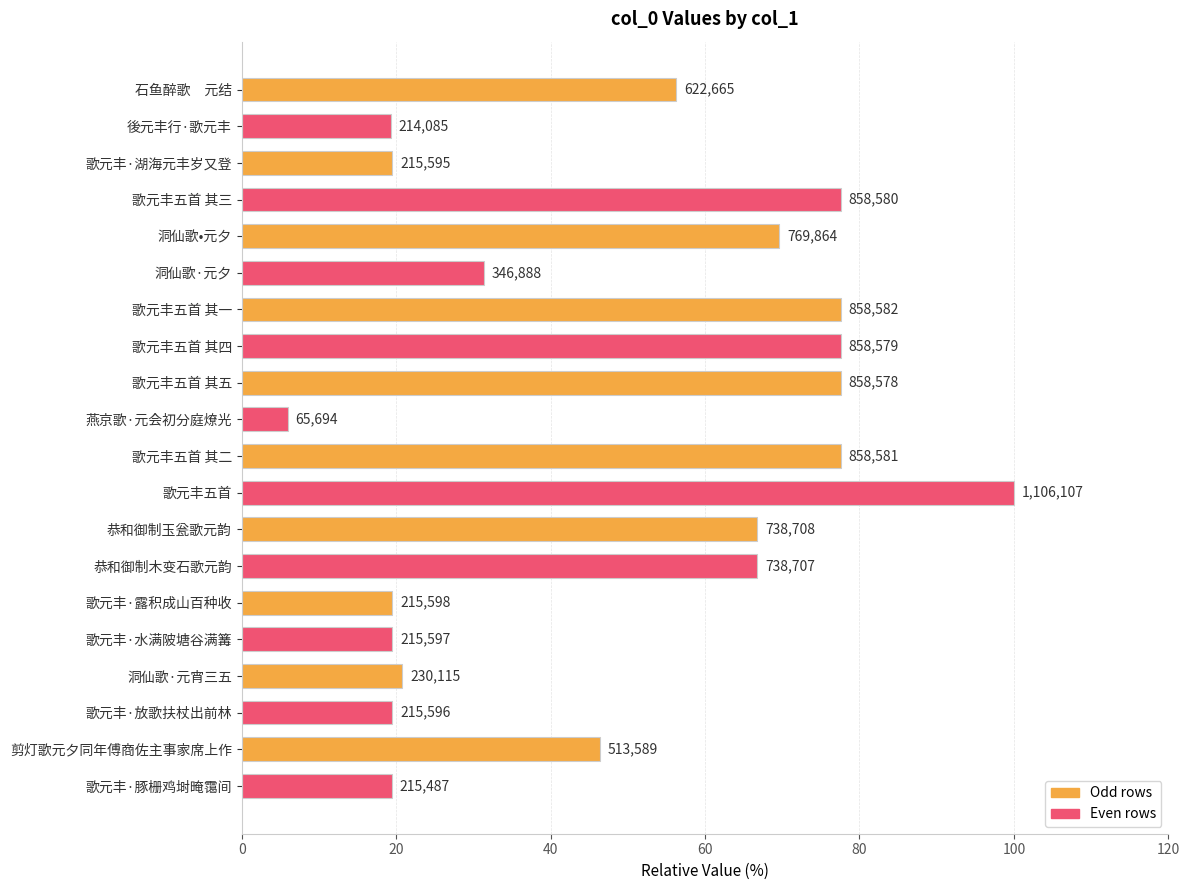

Does the chart contain any negative values?

No